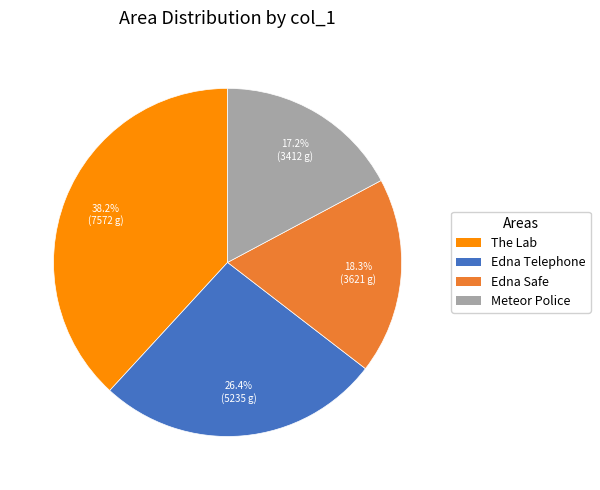

What portion of the pie excludes Meteor Police?

82.8%